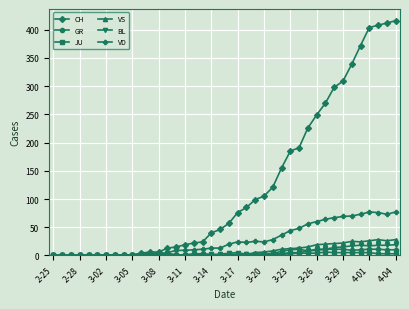

What is the value of the CH point at the 16th from the left?

19